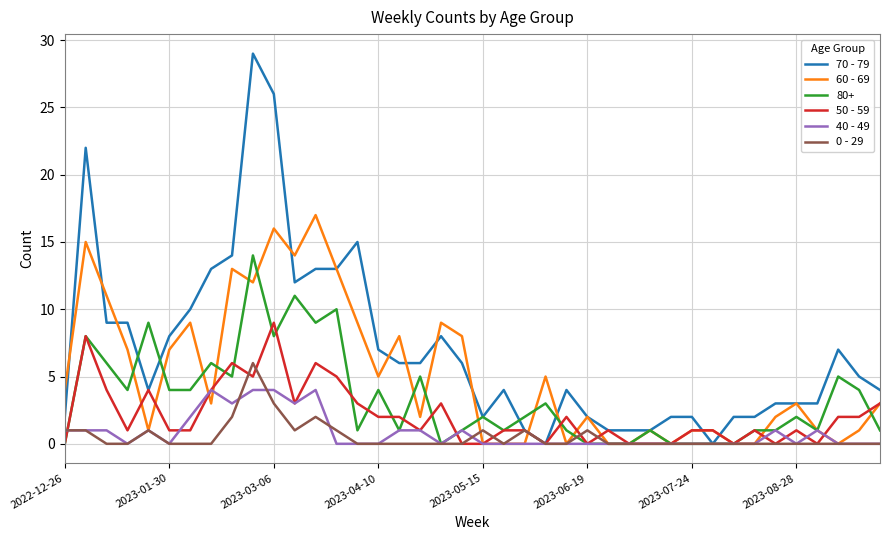

Which series has the largest range (max minus min)?

70 - 79